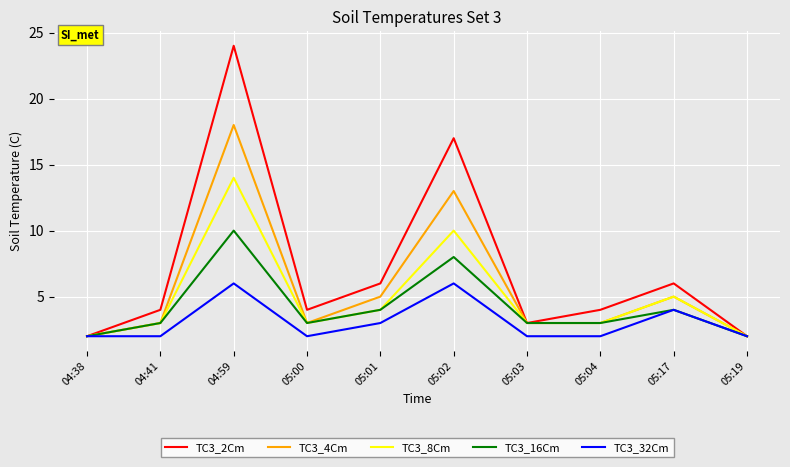

What position from the left is 04:38?

1